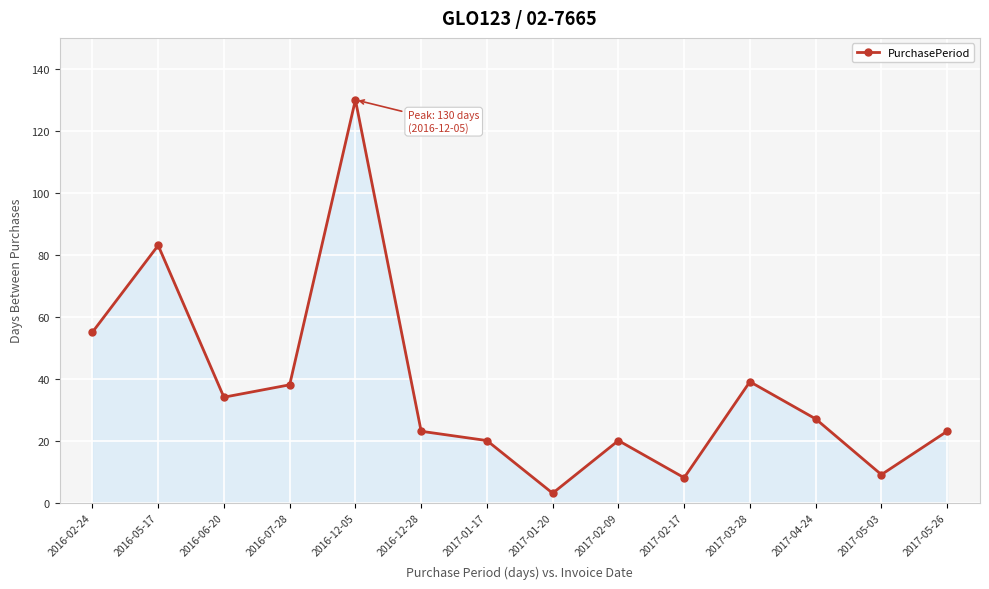

What is the change in value from 2016-06-20 to 2017-01-20?

-31